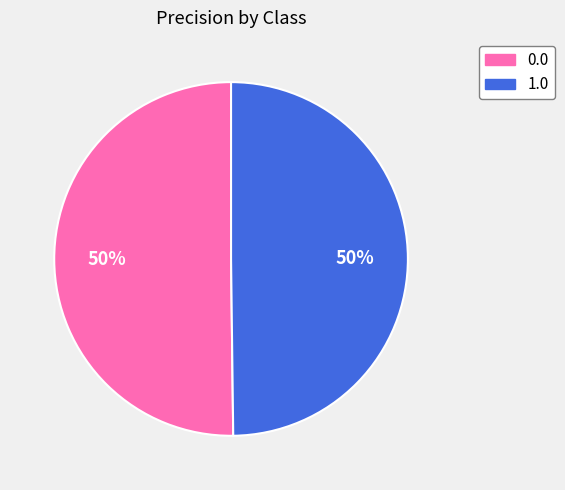

To the nearest percent, what is the combined percentage of 0.0 and 1.0?

100%